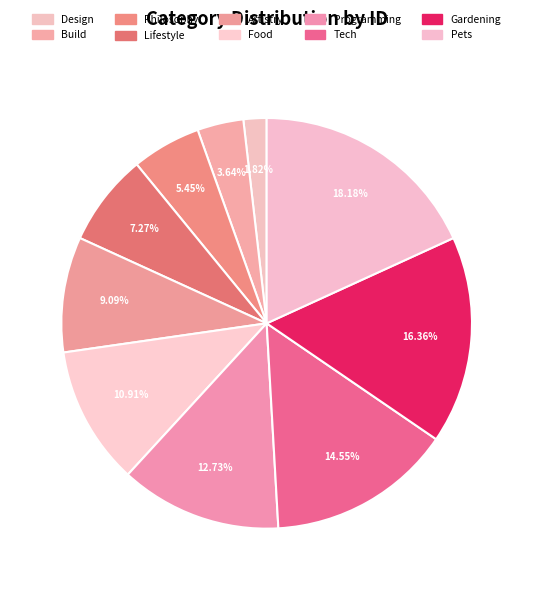

Does Lifestyle represent more than half of the total?

No